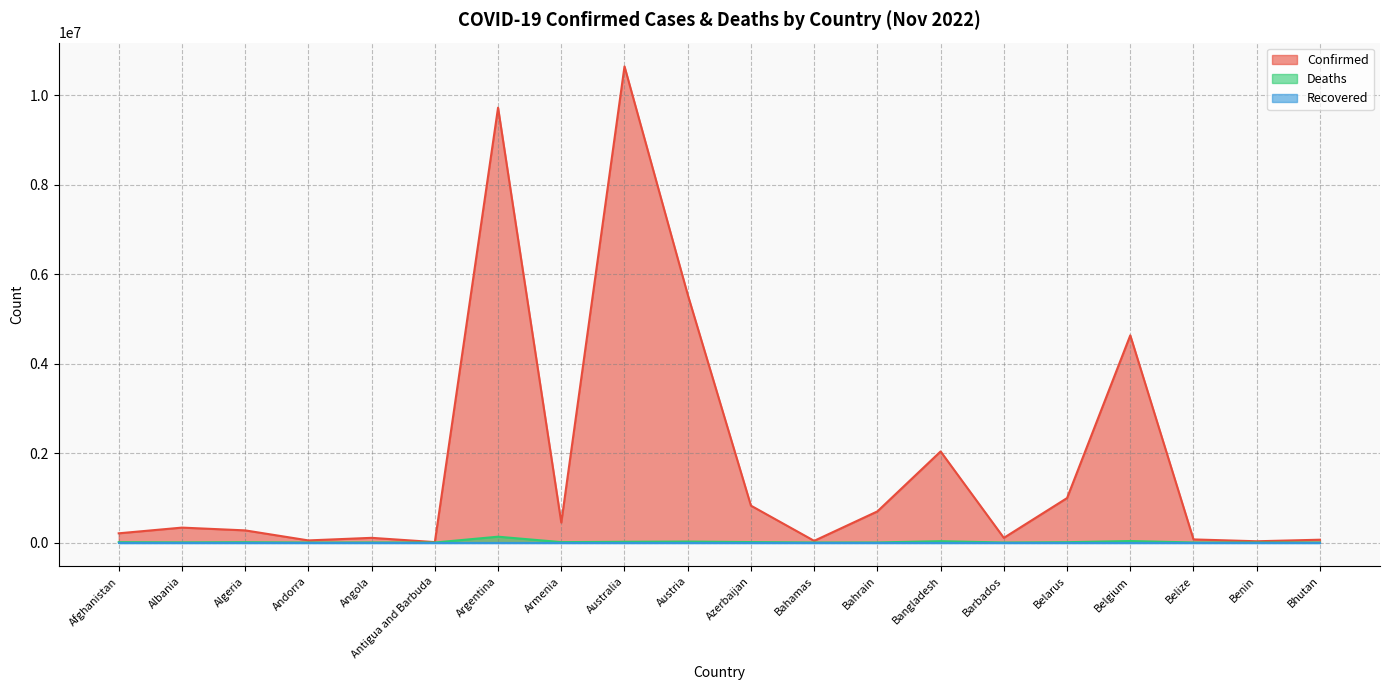

Where does the Deaths series first go above 6881?

Afghanistan